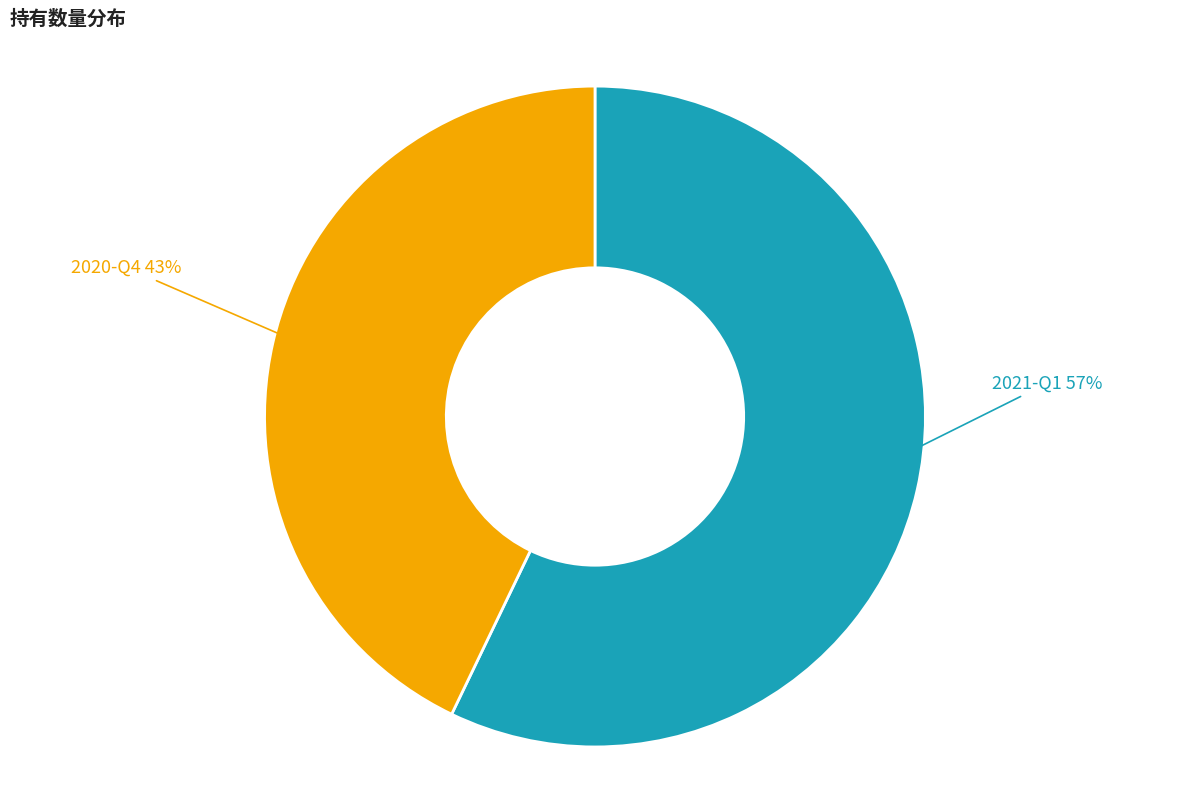

To the nearest percent, what is the difference between the 2020-Q4 and 2021-Q1 slice percentages?

14%